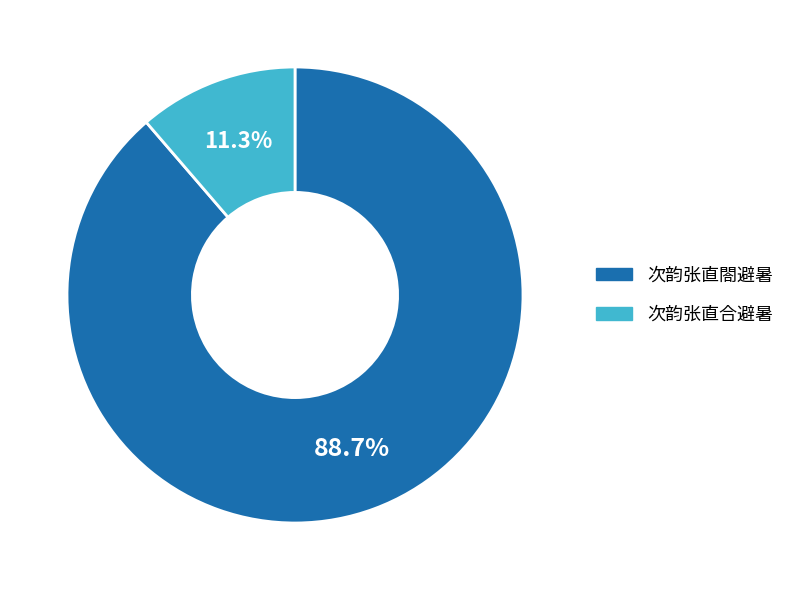

Is there a majority slice in this chart?

Yes